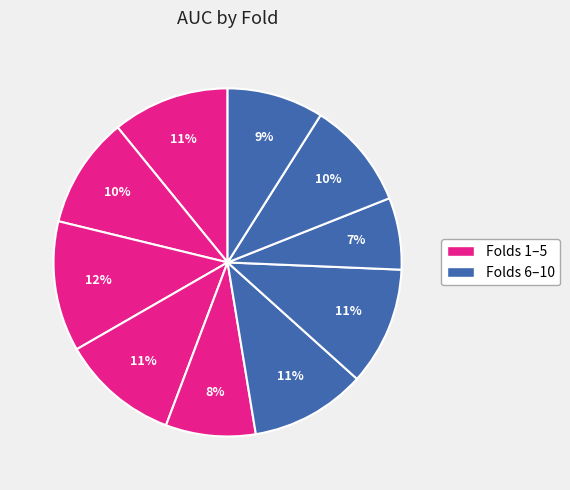

How many segments does this pie chart have?

10